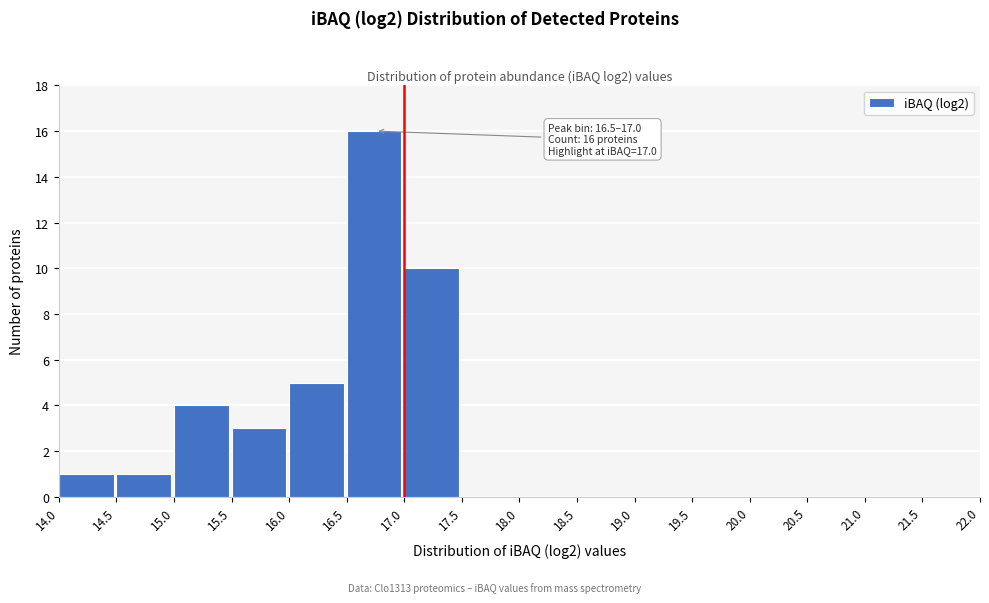

Which range on the x-axis has the tallest bar?

16.5 to 17.0